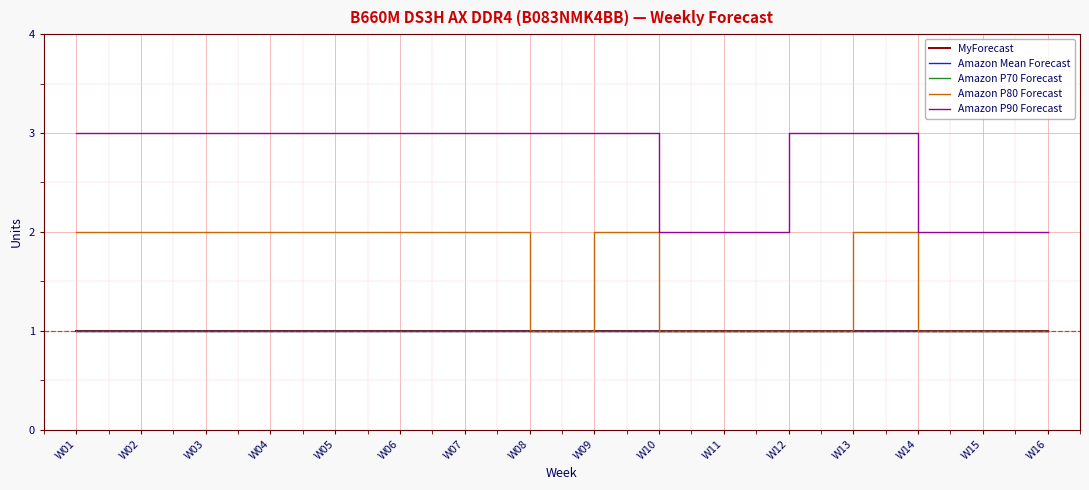

Does the chart display data point markers on the line(s)?

No